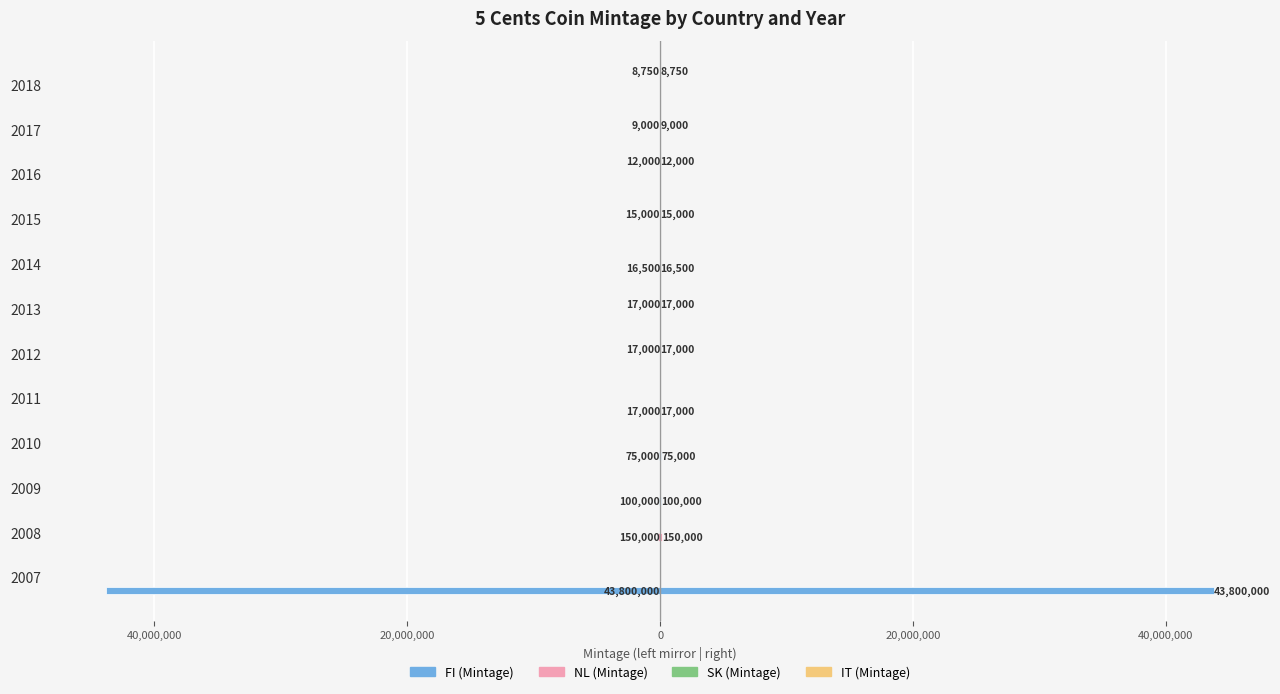

What are all the series names shown in the legend?

FI (Mintage), NL (Mintage), SK (Mintage), IT (Mintage)